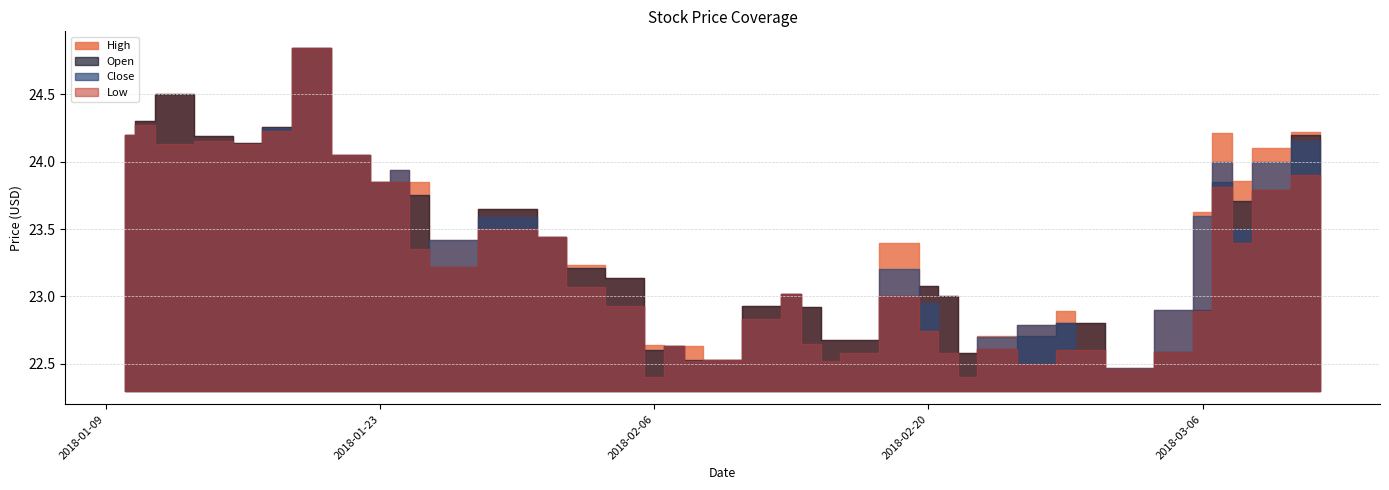

List the series in order of their peak value, lowest first.

High, Open, Close, Low